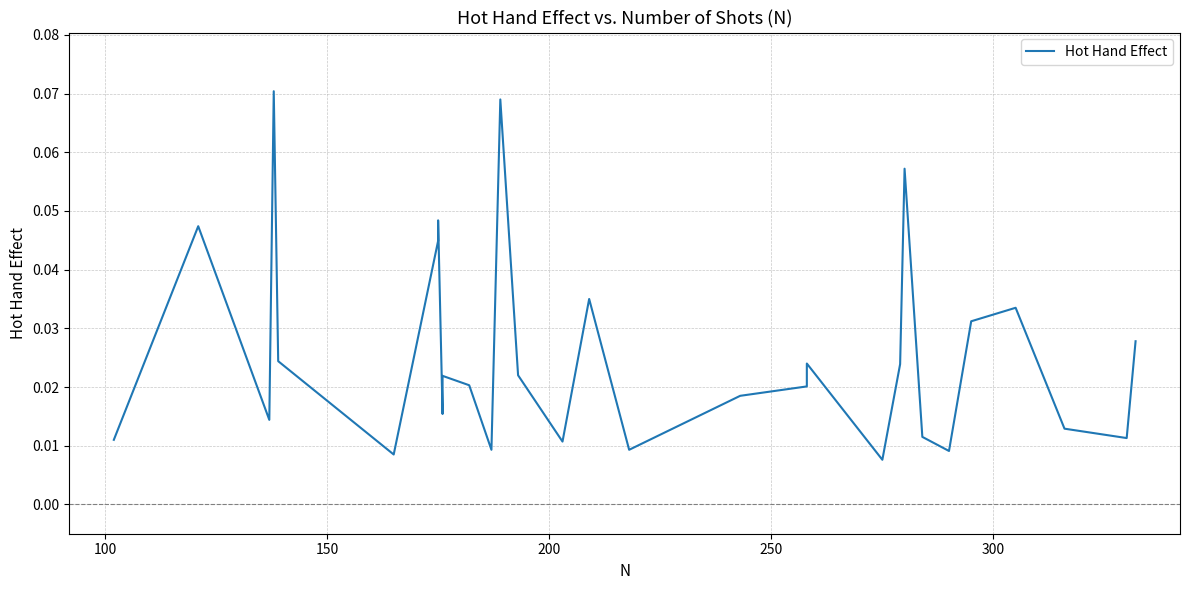

The chart shows a value of 0.0 at 10. True or false?

False